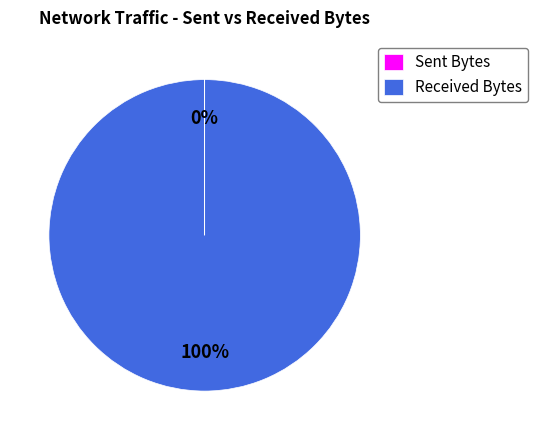

What is the largest slice in the pie chart?

Received Bytes